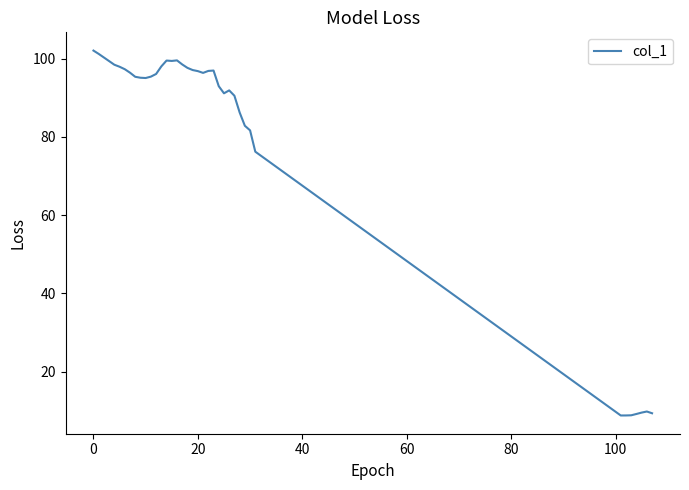

What is the minimum value shown in the chart?

8.8